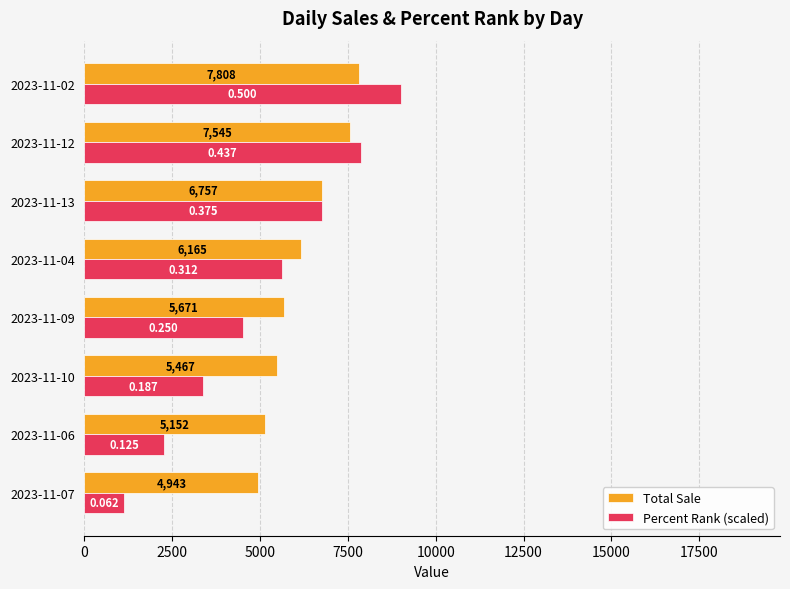

Rank the series by their maximum value, from highest to lowest.

Percent Rank (scaled), Total Sale